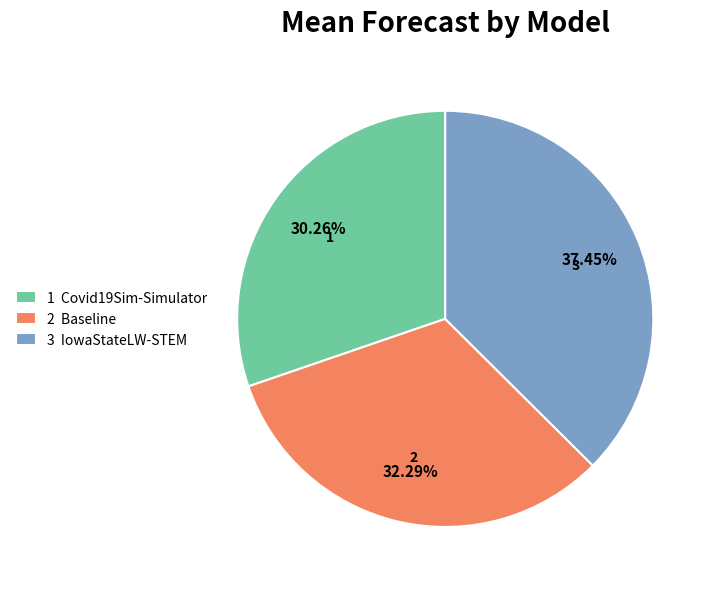

Count the number of slices in the pie.

3